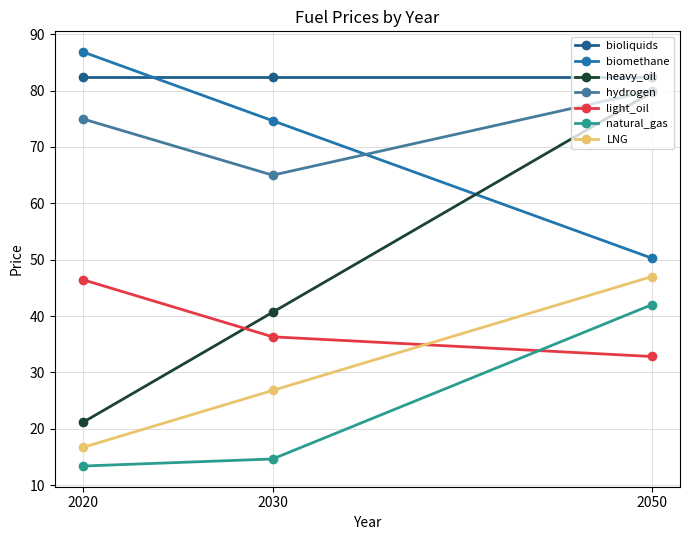

The value of LNG at 2050 is 79.4. True or false?

False